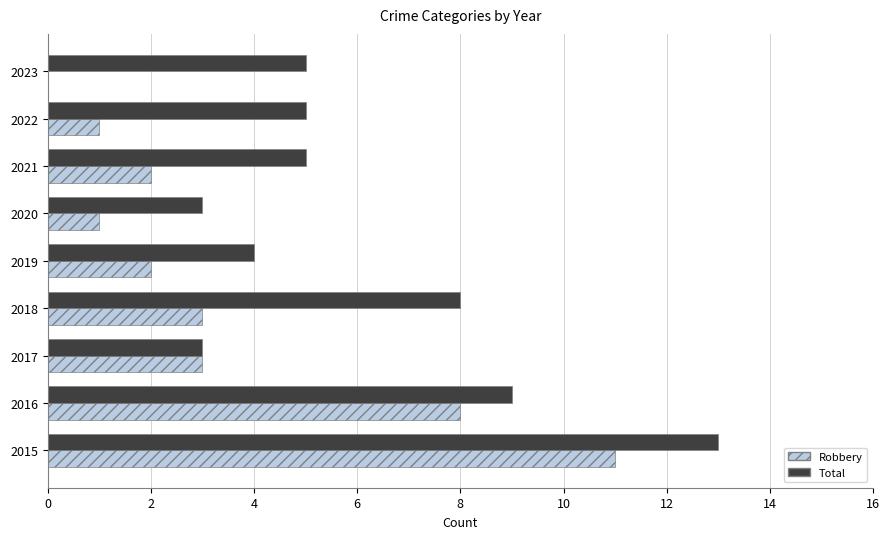

Count the number of data series in this chart.

2